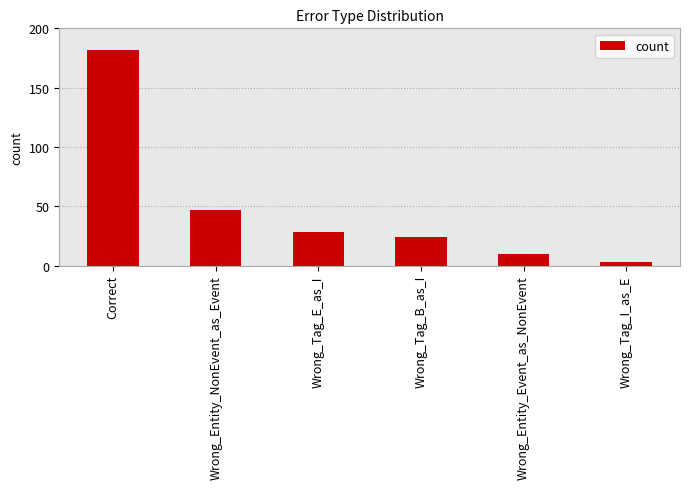

What is the difference between the maximum and minimum values?

179